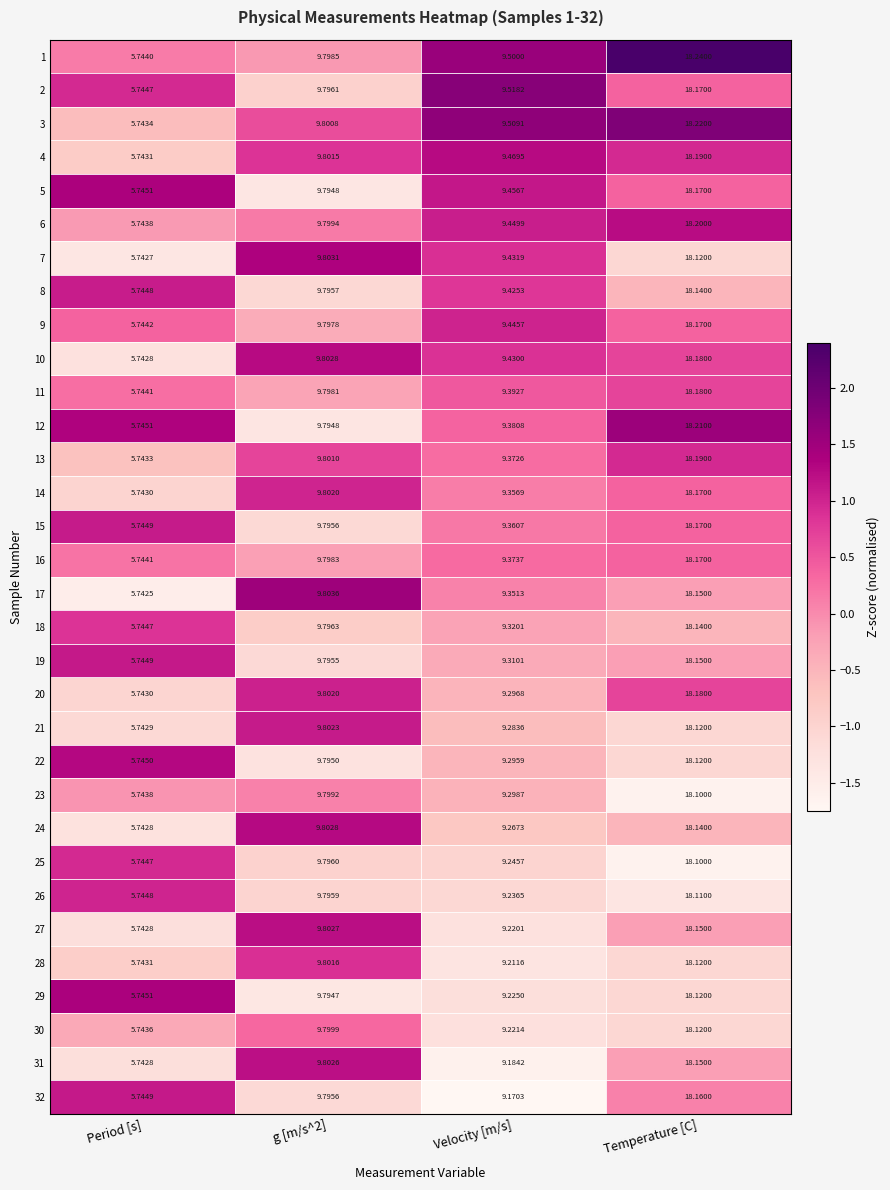

Which category has the highest value across all series?

Temperature [C]